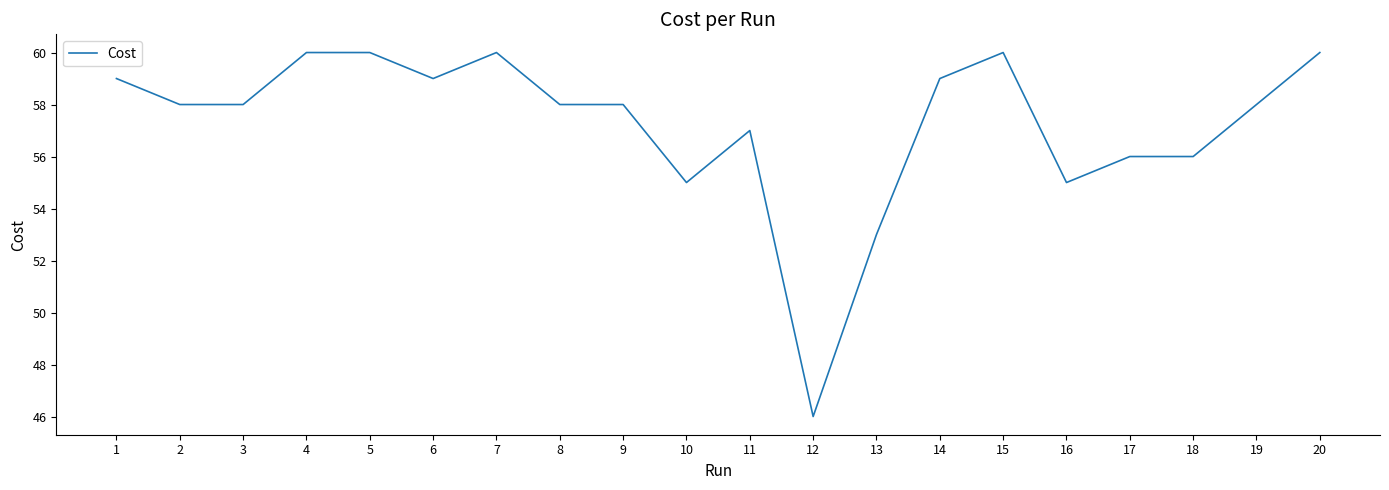

What is the greatest value displayed?

60.0